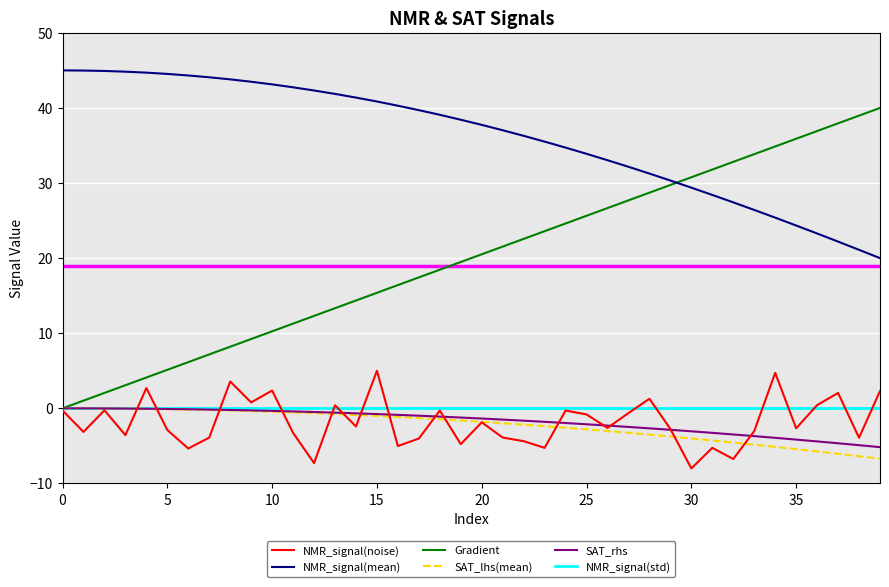

What is the lowest value of the SAT_lhs(mean) series?

-6.7